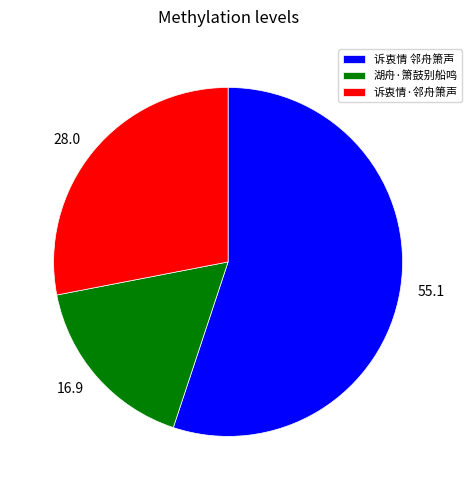

Is the sum of 诉衷情·邻舟箫声 and 诉衷情 邻舟箫声 greater than half?

Yes